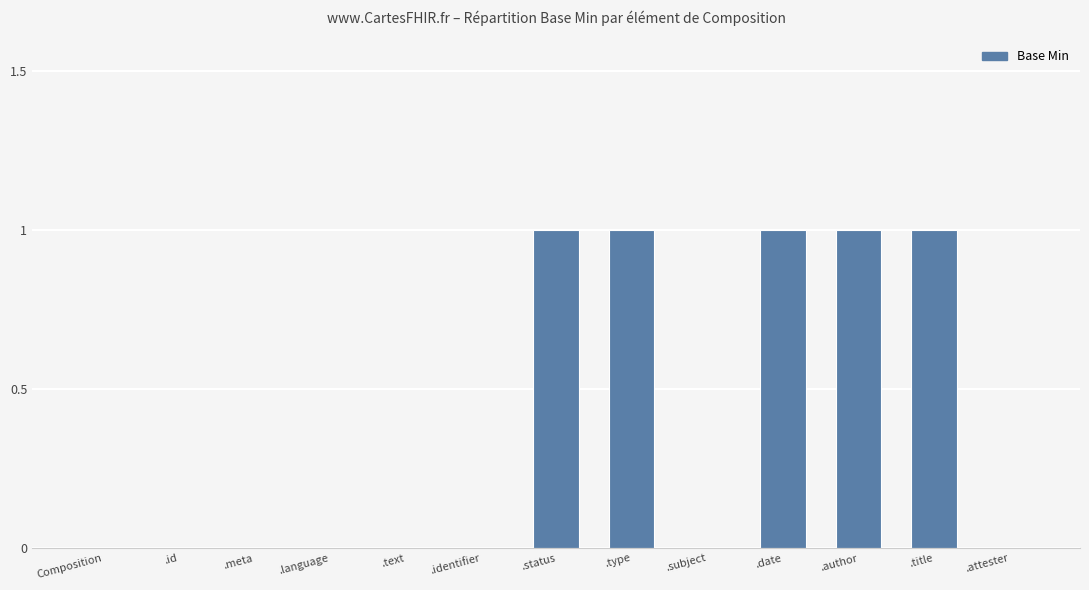

Reading left to right, what are all the values shown in this chart?

Composition=0	.id=0	.meta=0	.language=0	.text=0	.identifier=0	.status=1	.type=1	.subject=0	.date=1	.author=1	.title=1	.attester=0